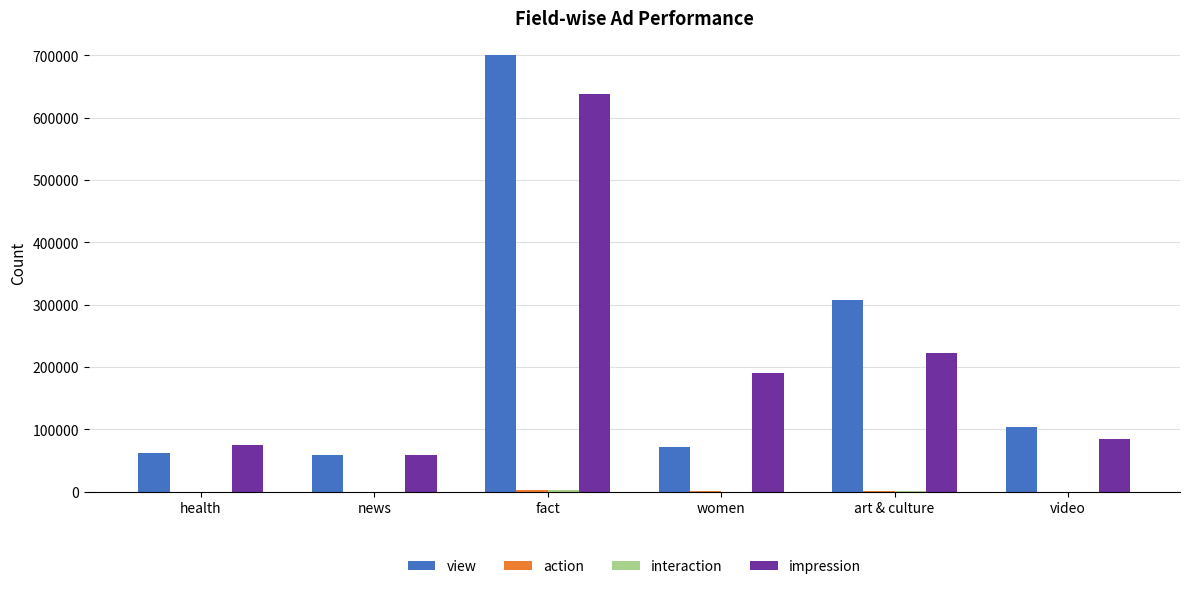

At which category does the chart reach its peak across all series?

fact